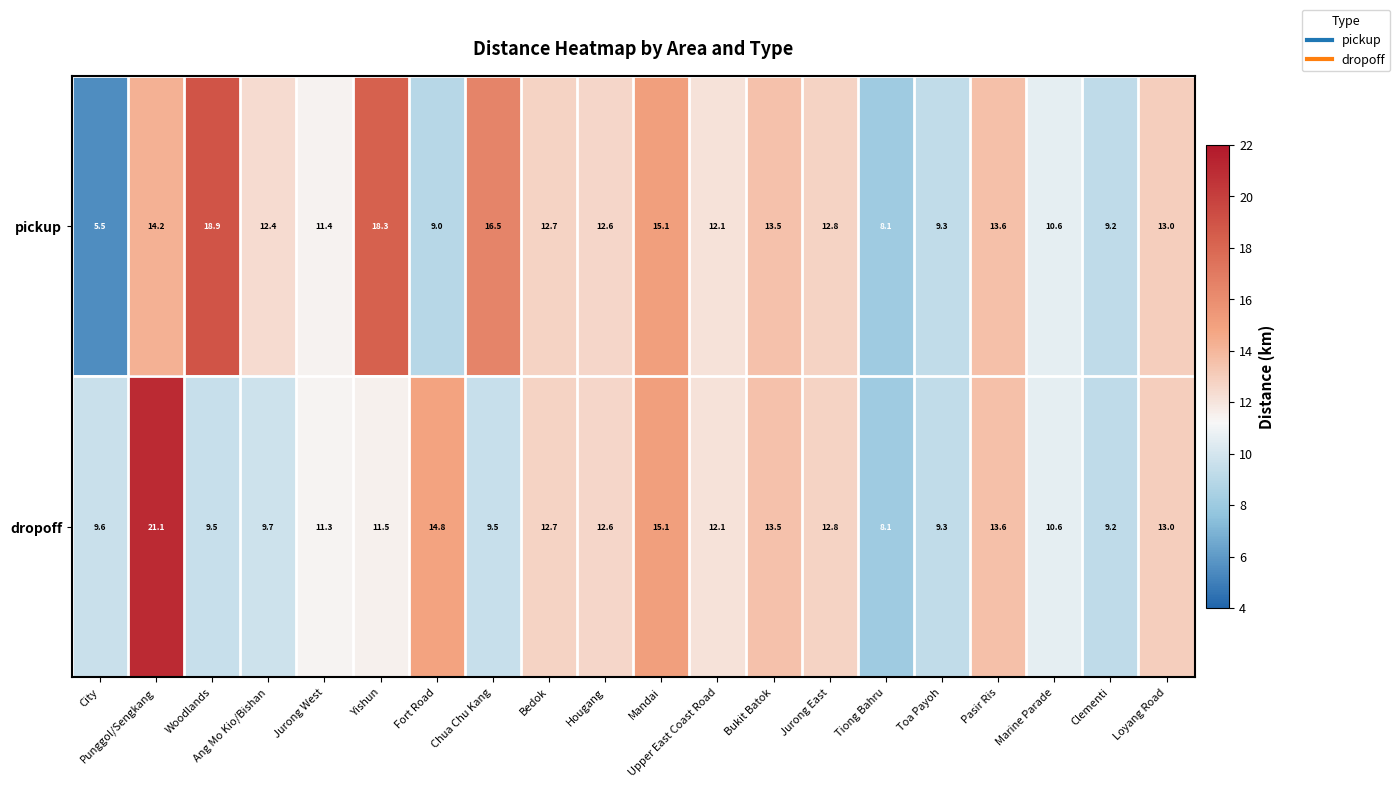

Where is pickup nearest to the value 12?

Upper East Coast Road